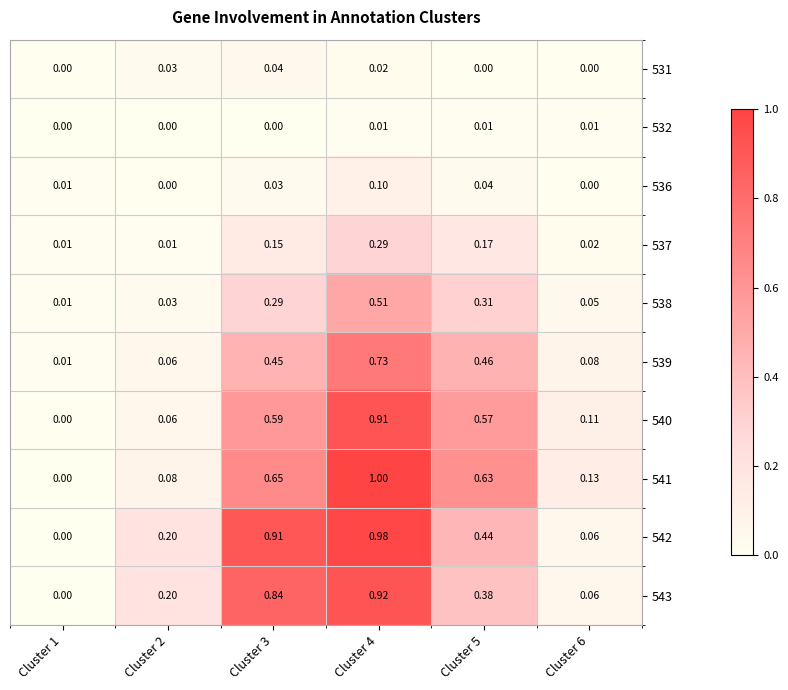

Which series has the largest range (max minus min)?

541